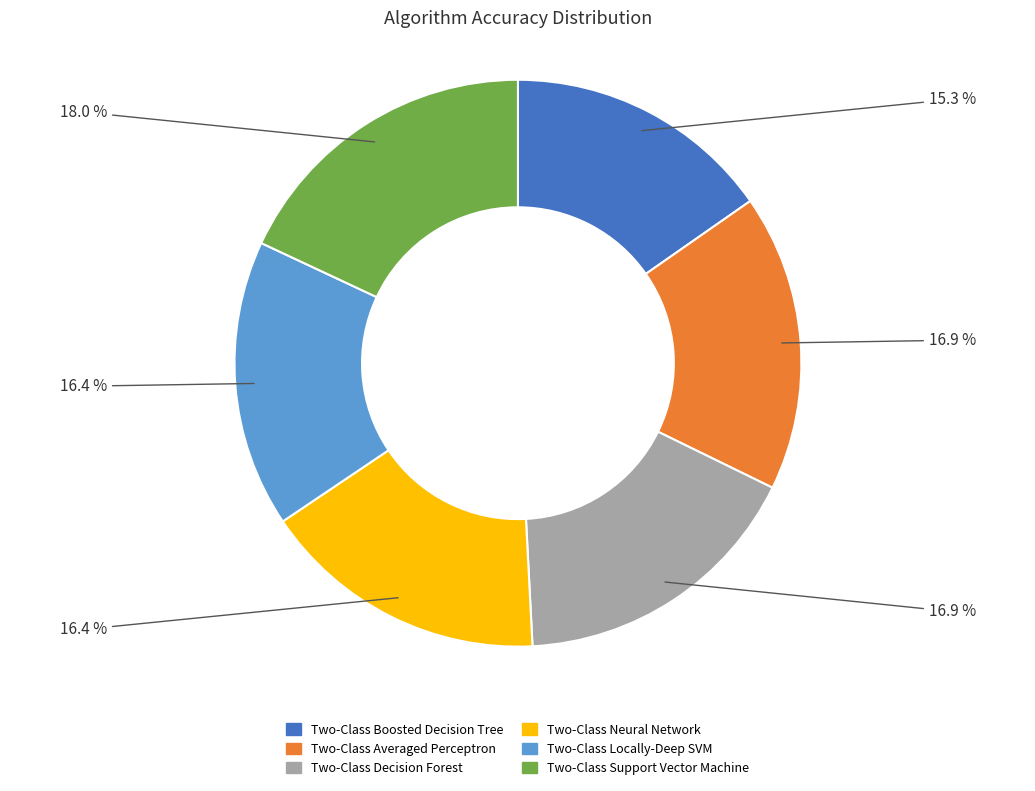

To the nearest percent, what is the difference between the largest and smallest slice percentages?

3%